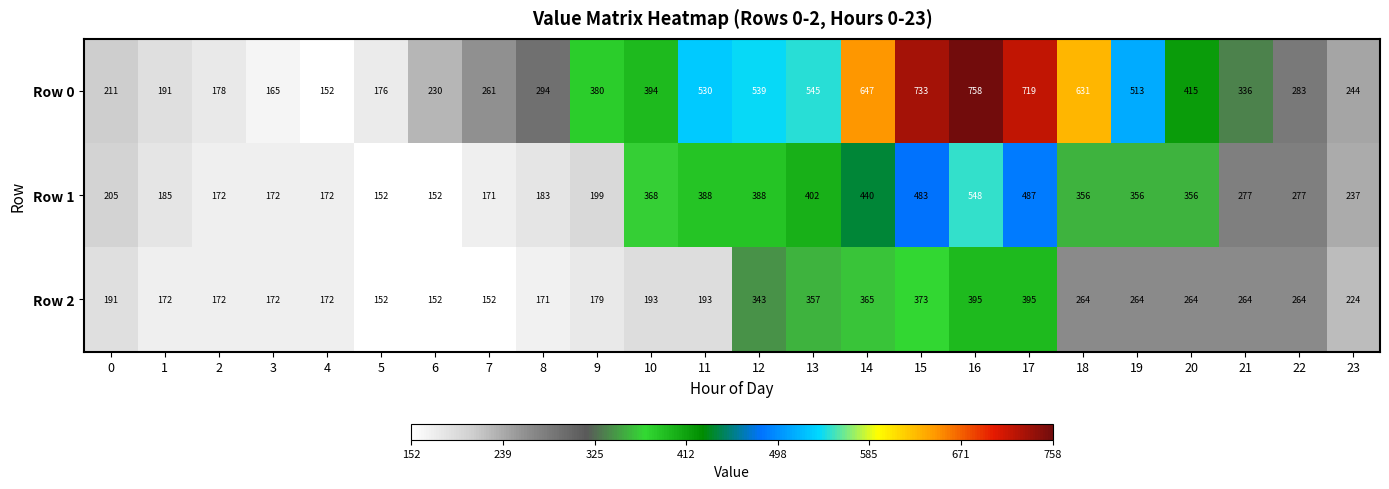

True or false: Row 2 has a value of 395 at 16.

True